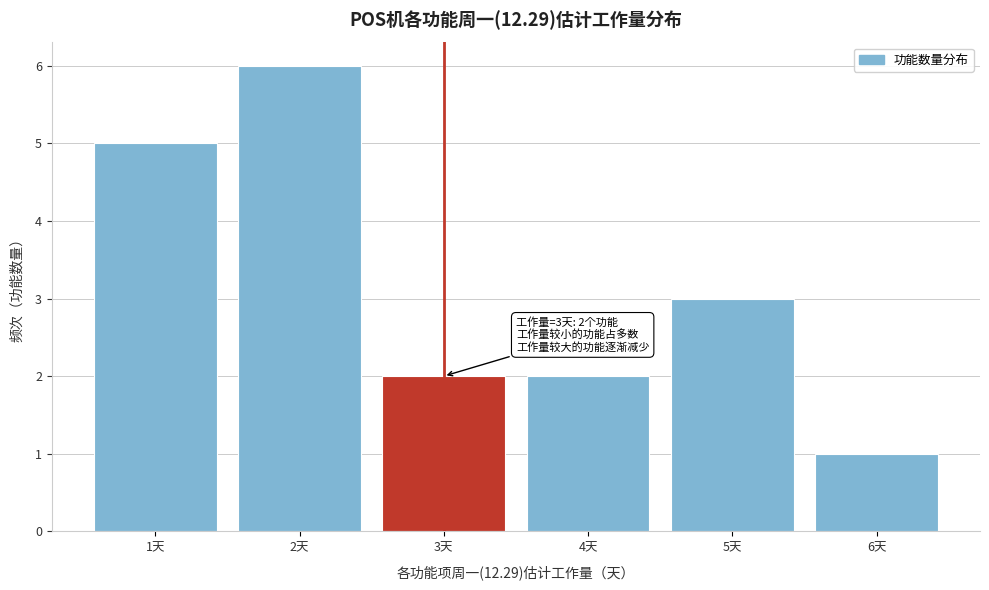

Which range on the x-axis has the tallest bar?

1.5 to 2.5